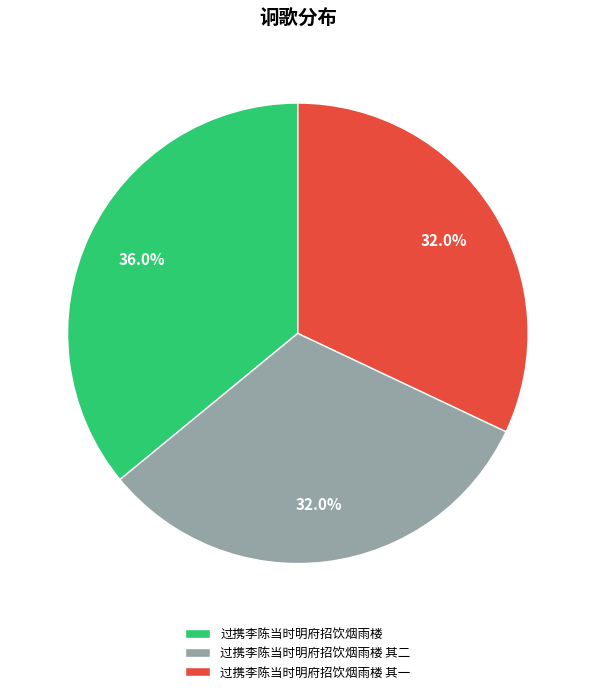

Approximately how many times larger is the value at 过携李陈当时明府招饮烟雨楼 其二 compared to 过携李陈当时明府招饮烟雨楼 其一?

1.0